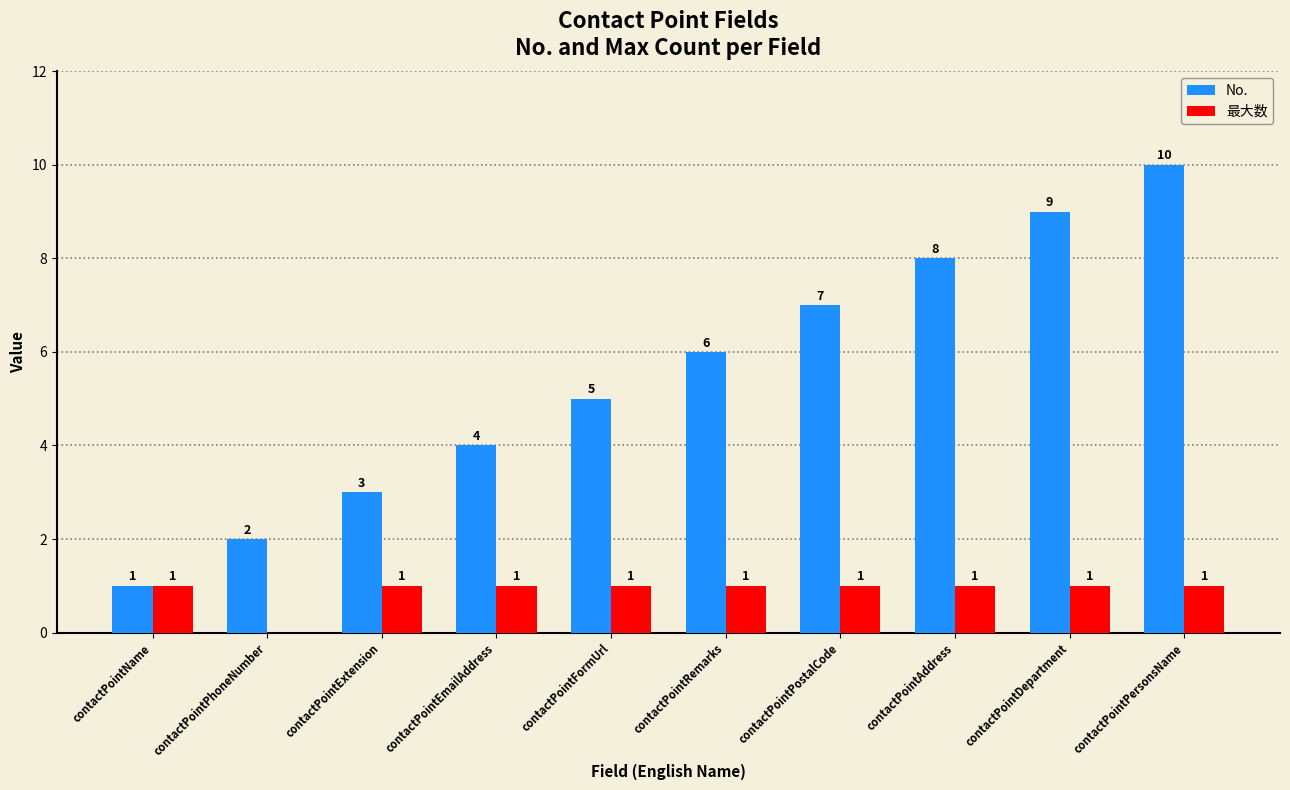

How many categories are shown in the chart?

10